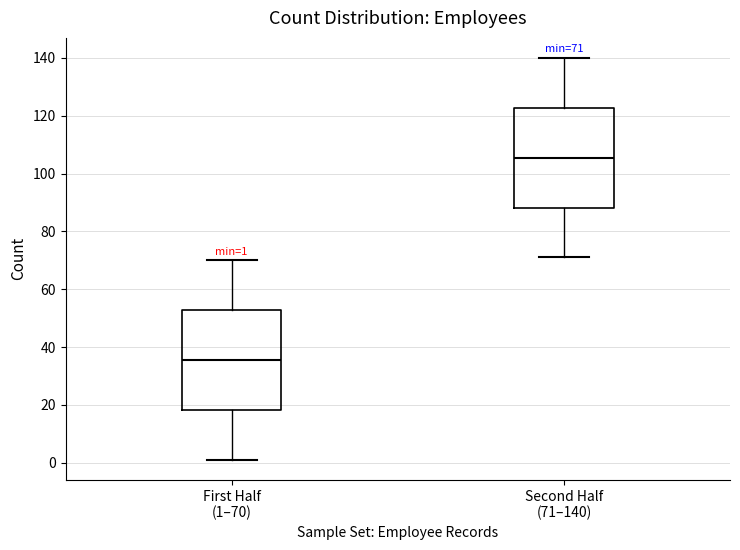

Which box has the highest median line?

Second Half (71–140)